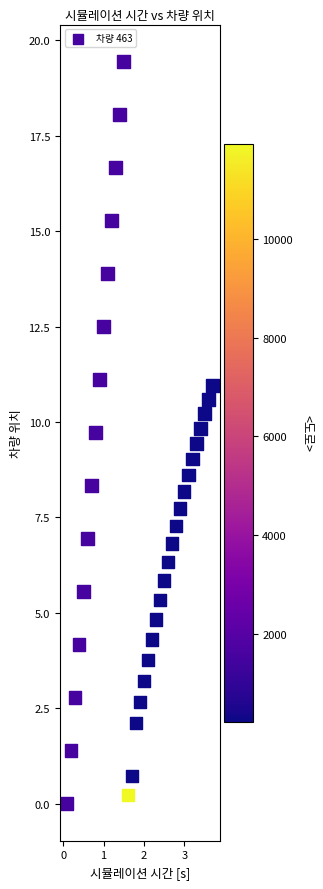

What is the range of Y values (max minus min)?

19.4